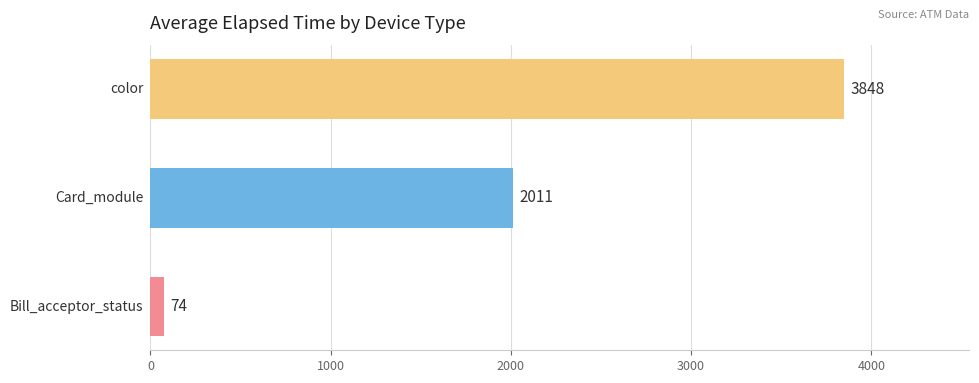

What is the minimum value shown in the chart?

74